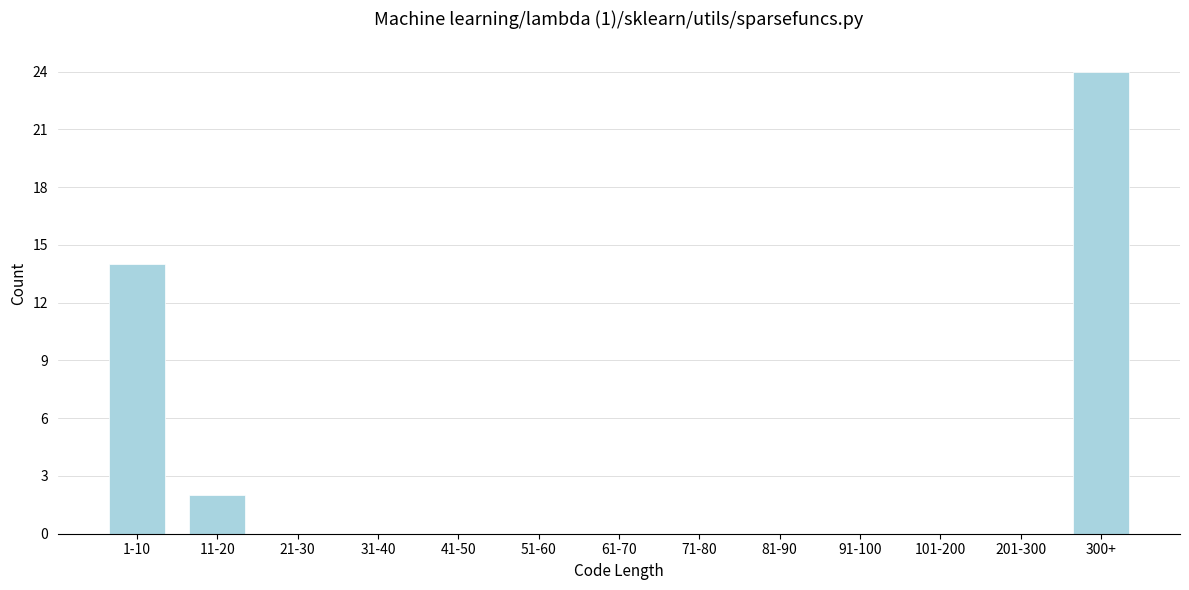

Reading left to right, what are all the values shown in this chart?

1-10=14	11-20=2	21-30=0	31-40=0	41-50=0	51-60=0	61-70=0	71-80=0	81-90=0	91-100=0	101-200=0	201-300=0	300+=24